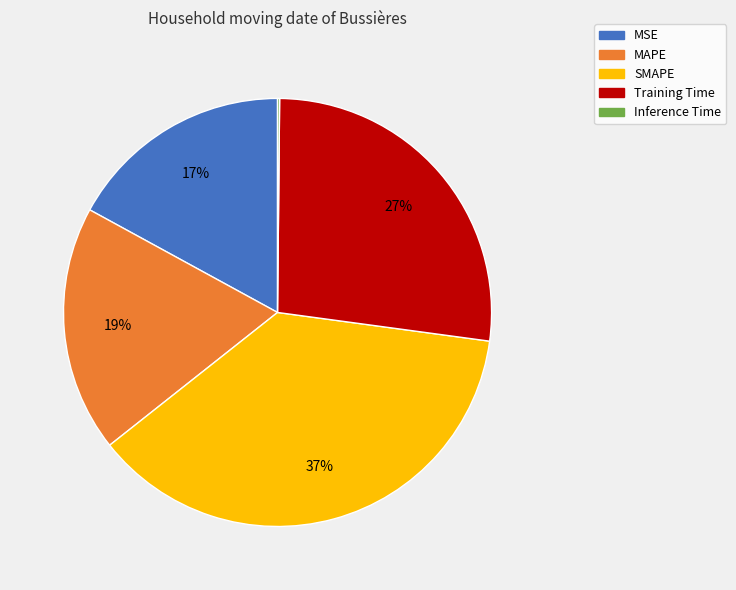

Which slice is the largest?

SMAPE